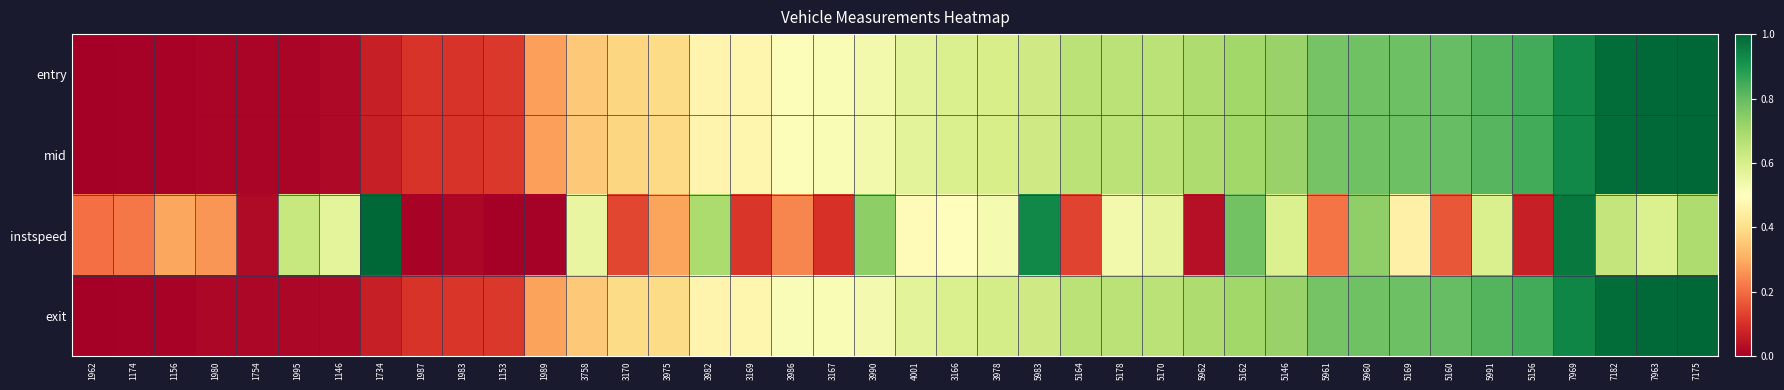

What is the difference between the highest and lowest values at 1156?

0.3